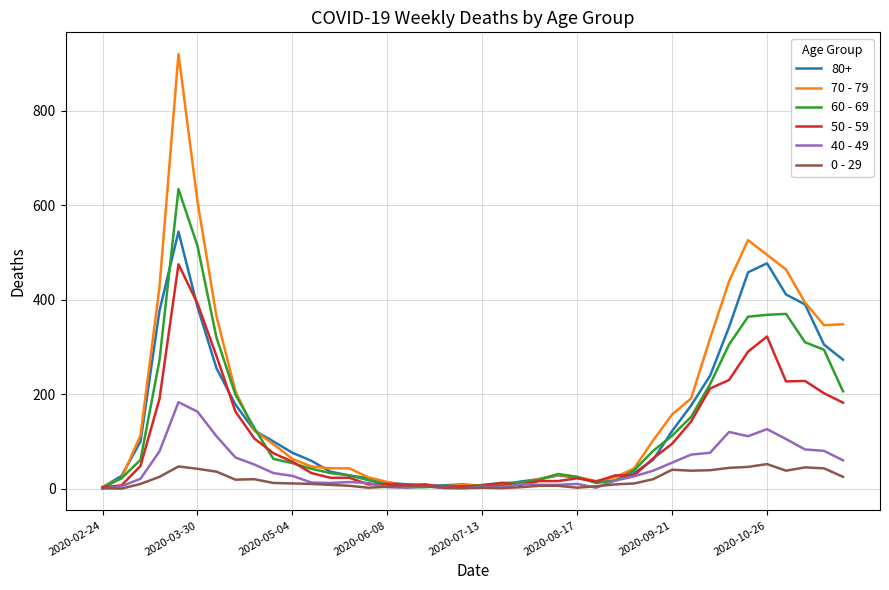

Which series has the largest range (max minus min)?

70 - 79